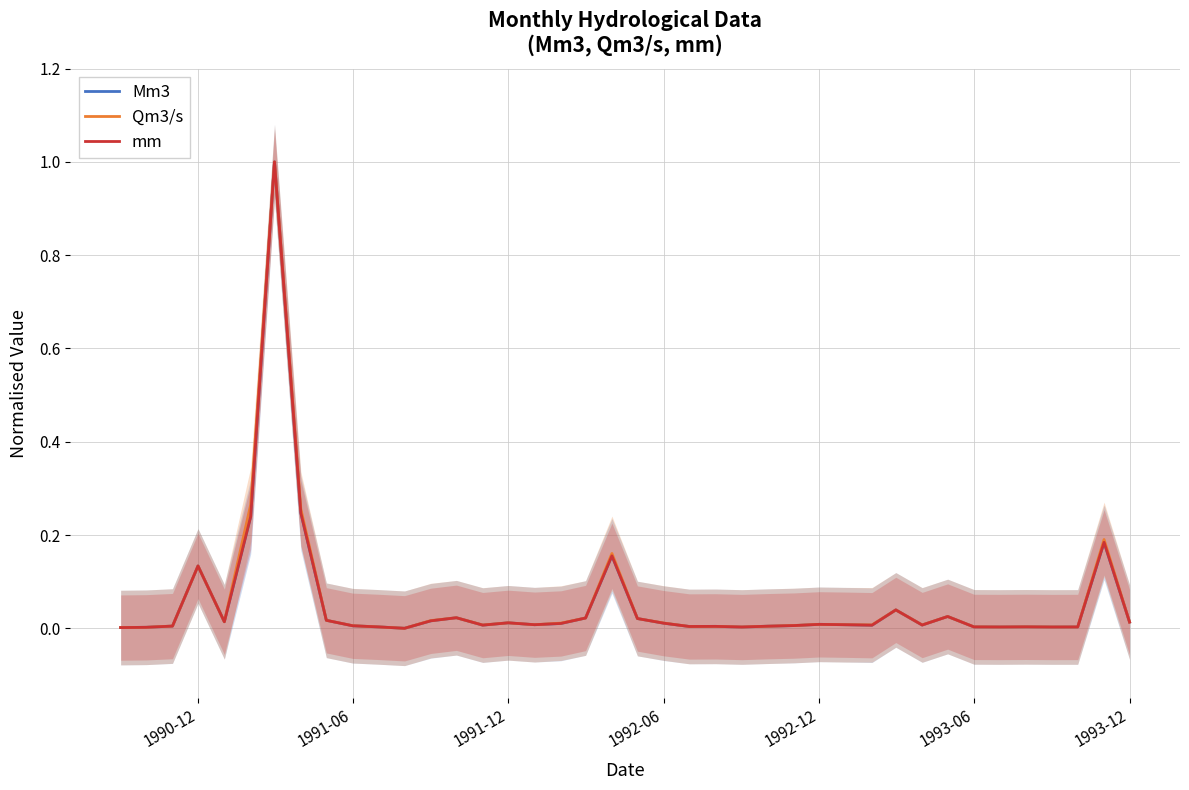

Which series has the widest spread of values?

Mm3